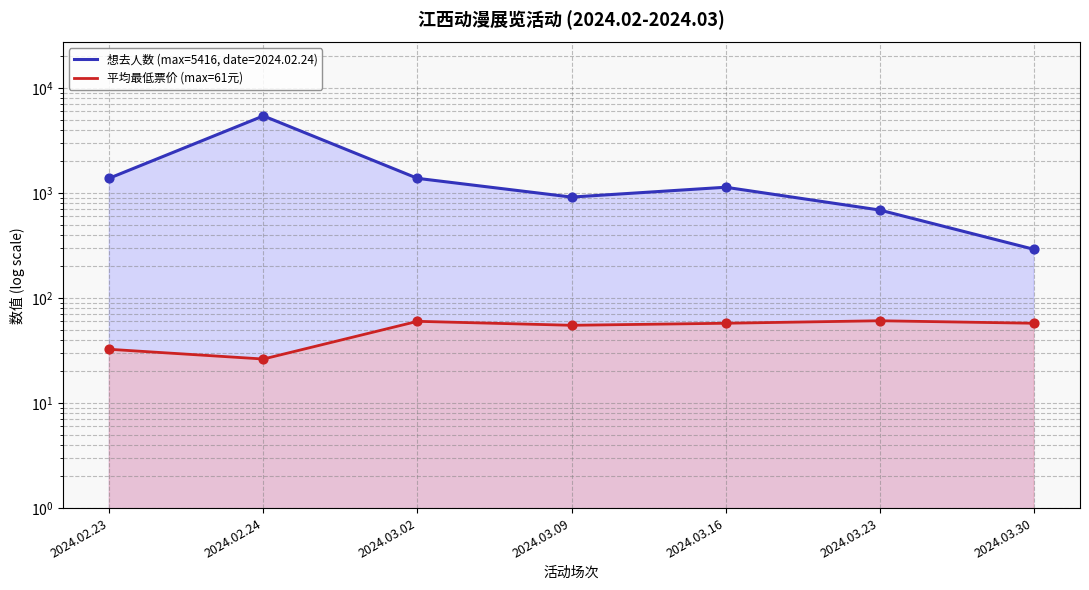

What is the change in value from 2024.02.24 to 2024.03.23?

+34.5